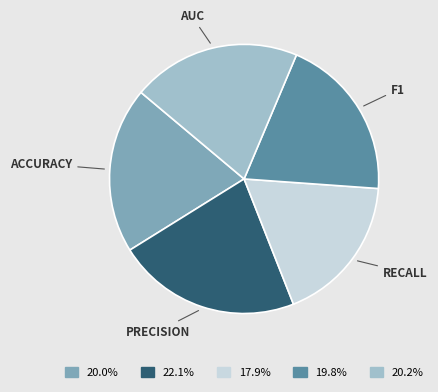

Count the number of slices in the pie.

5